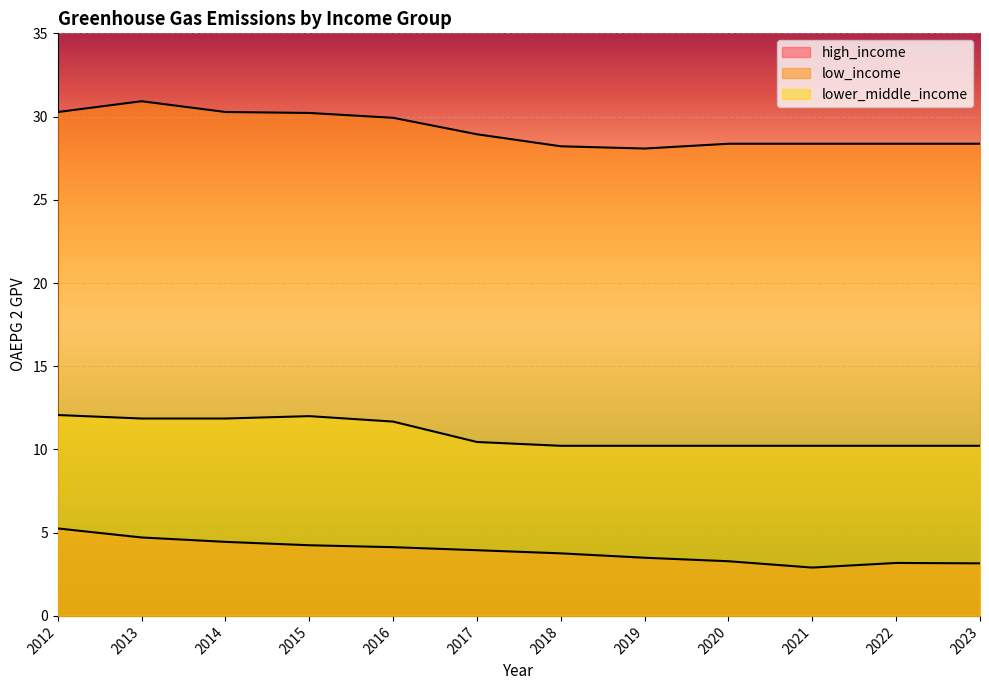

At which category does the chart reach its peak across all series?

2013